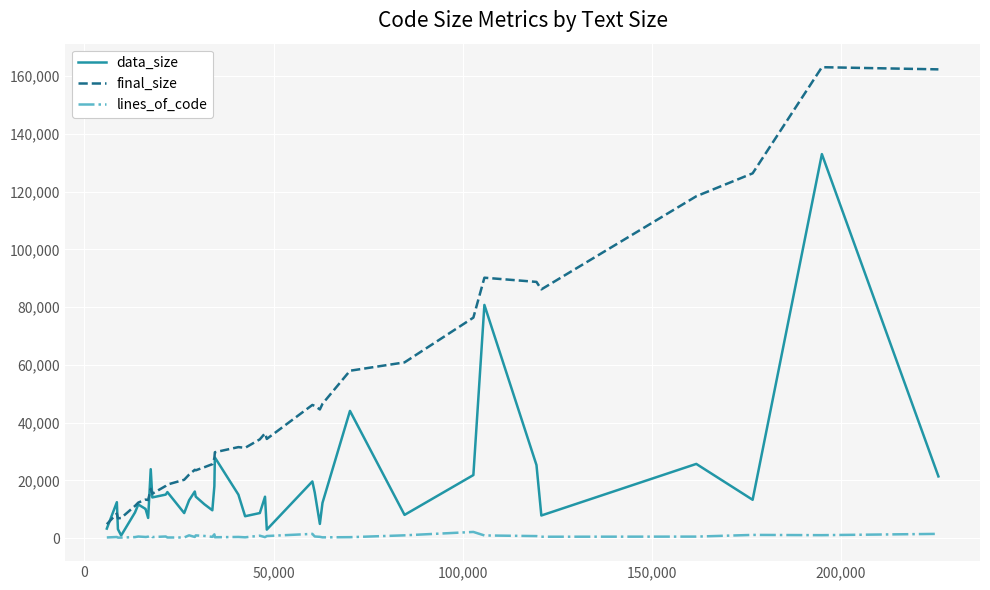

True or false: final_size has more than 2 interior local peaks.

True